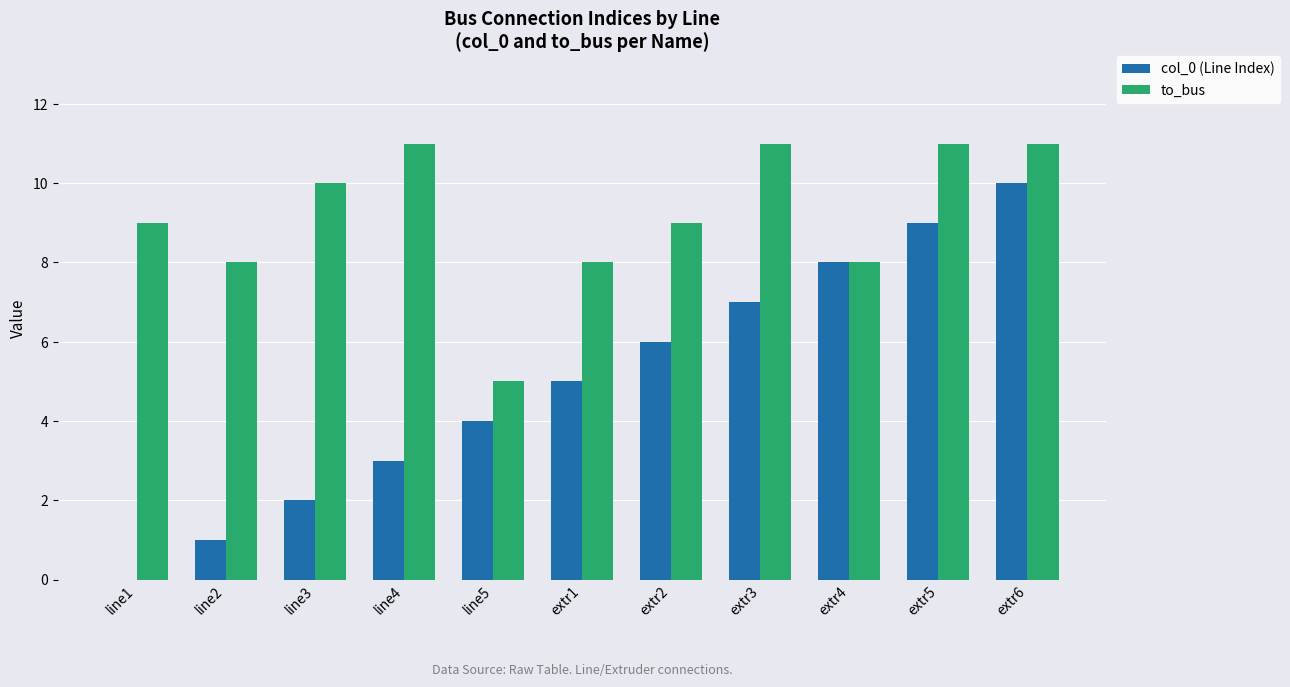

The value of col_0 (Line Index) at extr1 is 3. True or false?

False